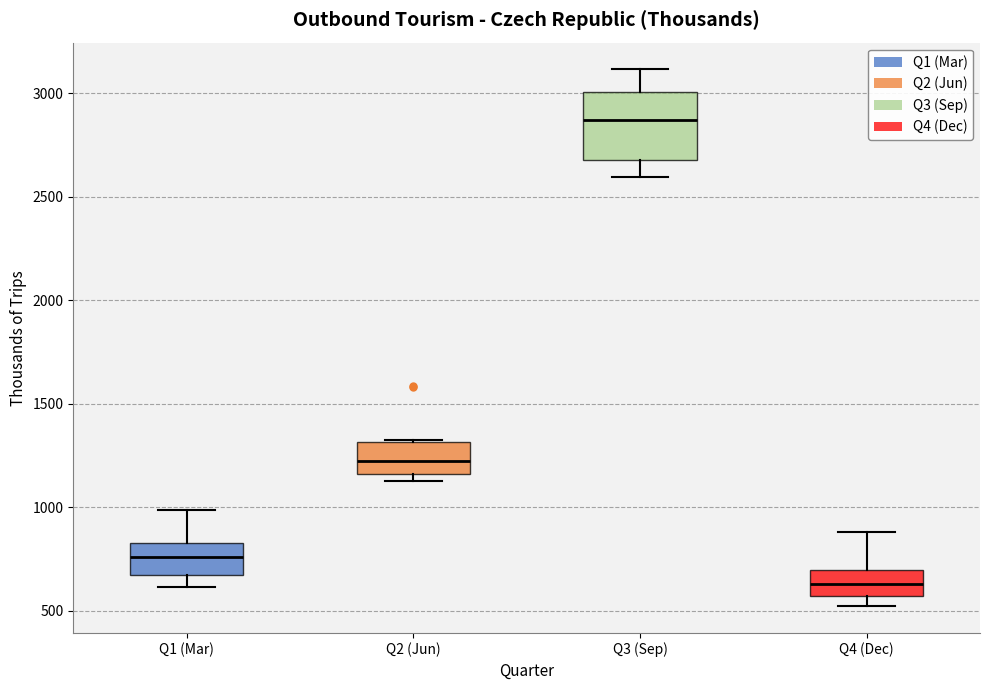

Reading left to right, read every box against the y-axis: the position of its median line, the range the box covers, and the ends of its whiskers. The values are not printed on the chart, so give them approximately, as read against the axis.

Q1 (Mar): median 750, box 650 to 800, whiskers 600 to 1000
Q2 (Jun): median 1200, box 1150 to 1300, whiskers 1150 (just below the box's lower edge) to 1300
Q3 (Sep): median 2850, box 2700 to 3000, whiskers 2600 to 3100
Q4 (Dec): median 650, box 550 to 700, whiskers 500 to 900